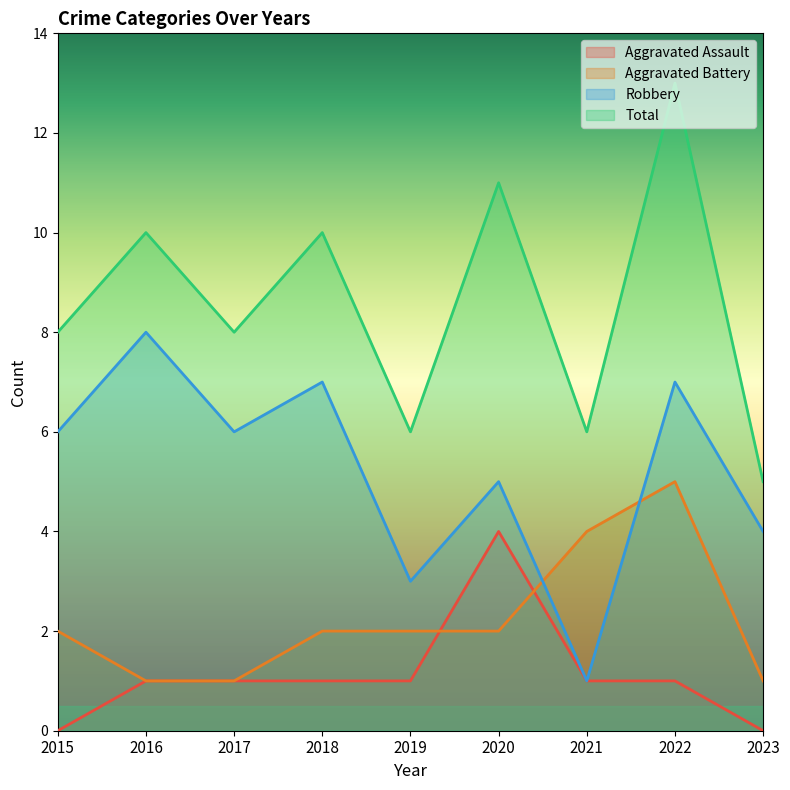

Which series ends up on top after the final intersection of Aggravated Battery and Aggravated Assault?

Aggravated Battery